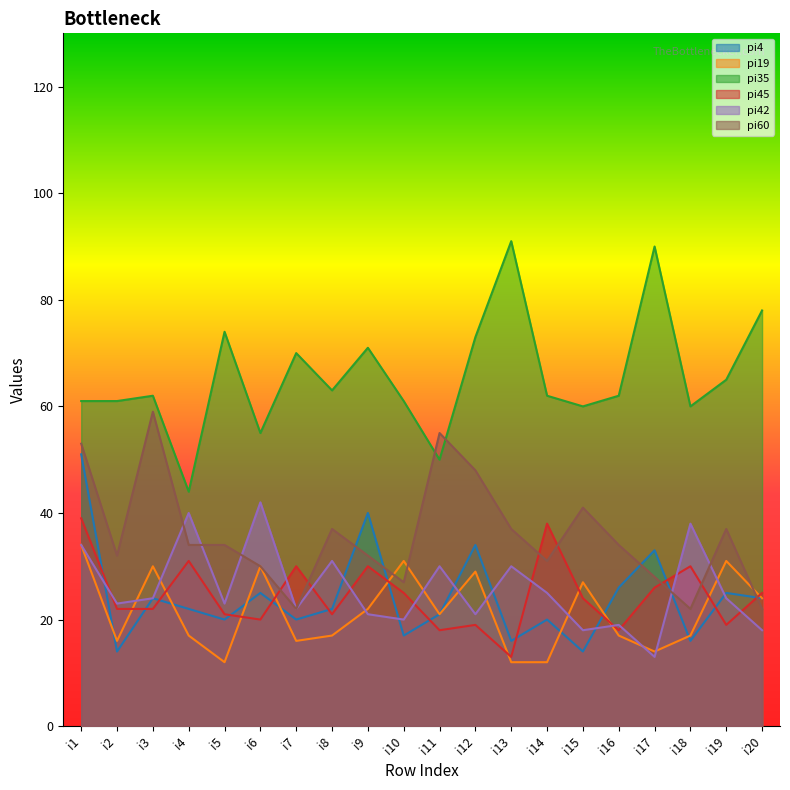

True or false: pi35 and pi60 cross at least once.

True